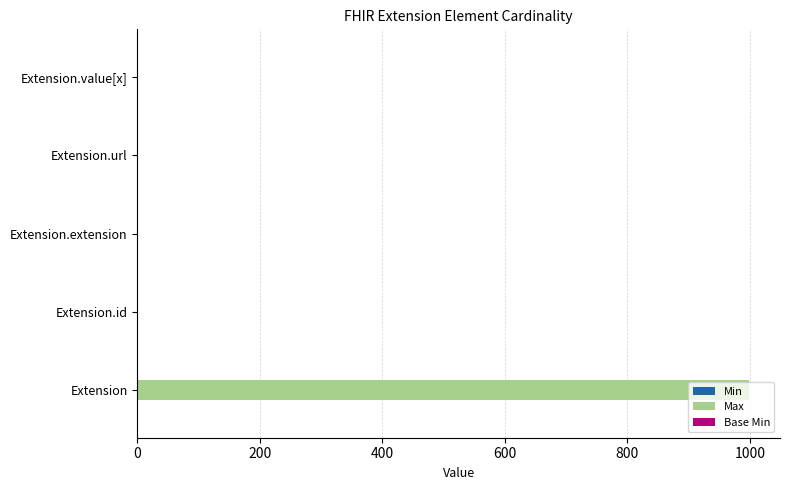

What is the greatest value displayed?

999